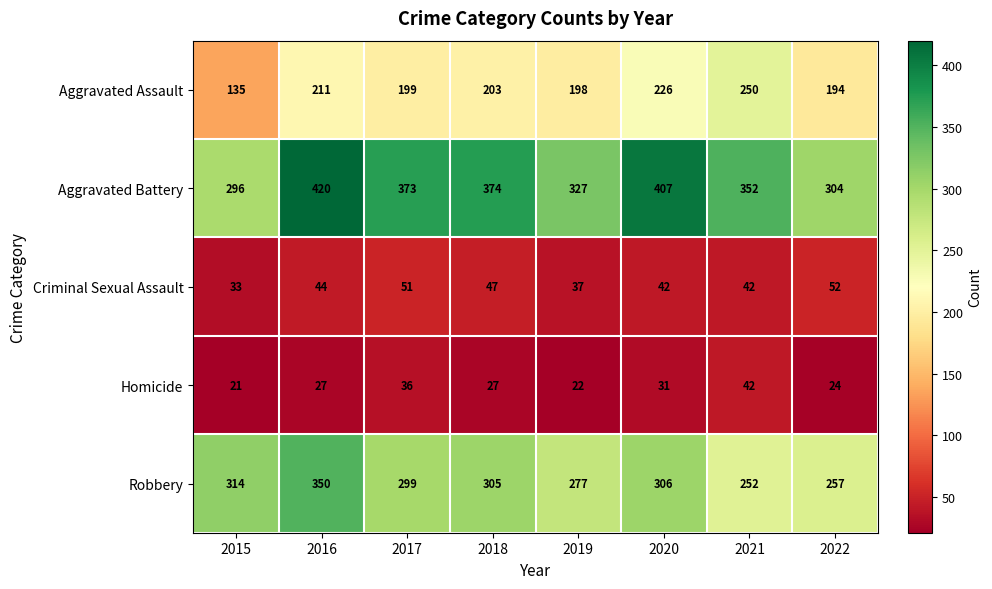

What is the difference between the second highest and second lowest values in the Criminal Sexual Assault series?

14